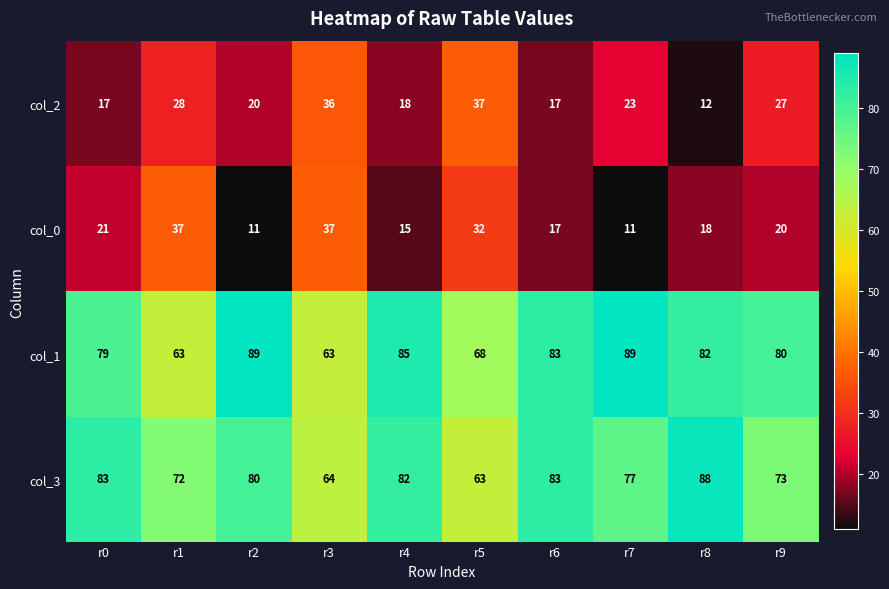

Is it true that col_0 equals 11 at r7?

True